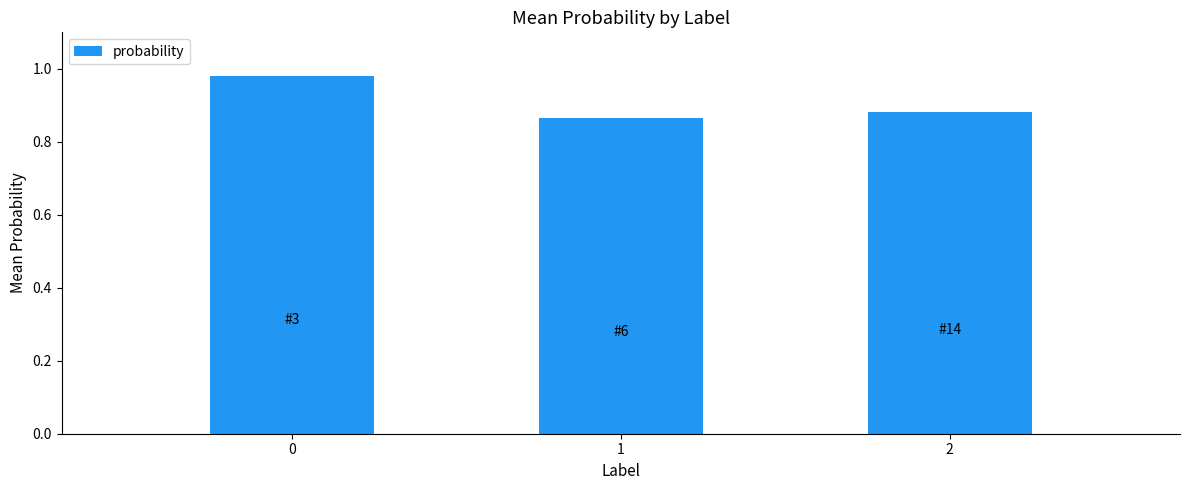

Which category has the lowest value across all series?

1